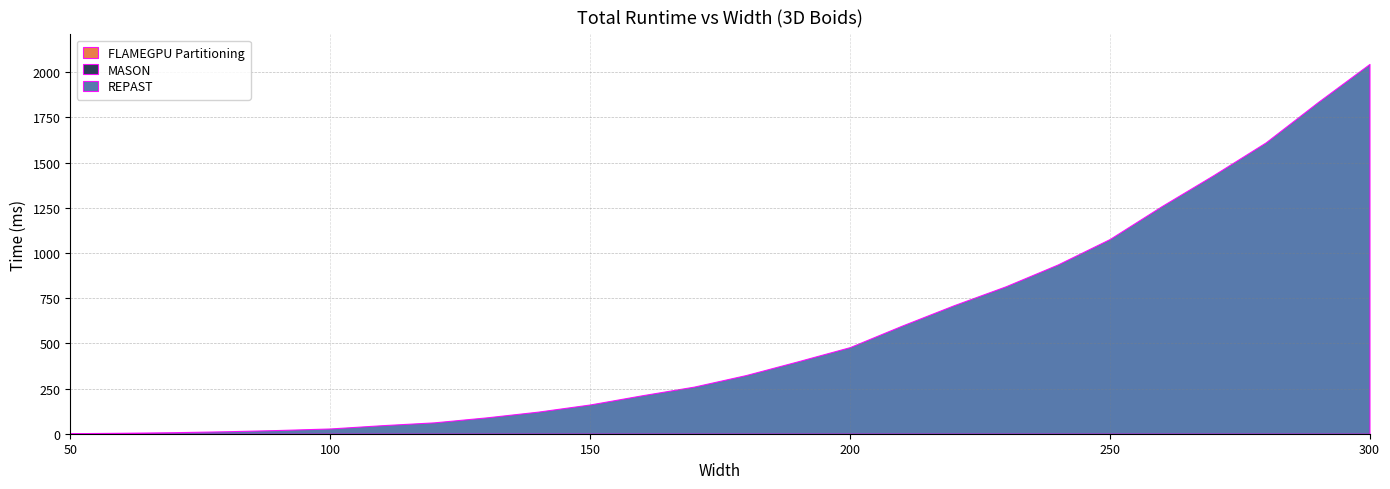

At how many categories does at least one series exceed 640?

9